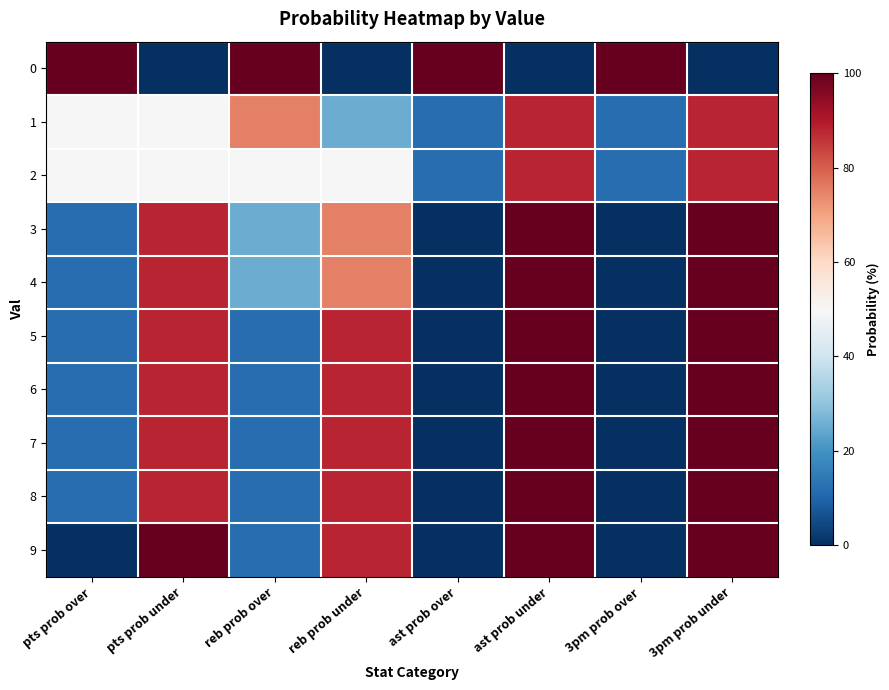

Reading left to right, extract all data points from this chart.

0: pts prob over=100	pts prob under=0	reb prob over=100	reb prob under=0	ast prob over=100	ast prob under=0	3pm prob over=100	3pm prob under=0
1: pts prob over=50	pts prob under=50	reb prob over=75	reb prob under=25	ast prob over=12	ast prob under=88	3pm prob over=12	3pm prob under=88
2: pts prob over=50	pts prob under=50	reb prob over=50	reb prob under=50	ast prob over=12	ast prob under=88	3pm prob over=12	3pm prob under=88
3: pts prob over=12	pts prob under=88	reb prob over=25	reb prob under=75	ast prob over=0	ast prob under=100	3pm prob over=0	3pm prob under=100
4: pts prob over=12	pts prob under=88	reb prob over=25	reb prob under=75	ast prob over=0	ast prob under=100	3pm prob over=0	3pm prob under=100
5: pts prob over=12	pts prob under=88	reb prob over=12	reb prob under=88	ast prob over=0	ast prob under=100	3pm prob over=0	3pm prob under=100
6: pts prob over=12	pts prob under=88	reb prob over=12	reb prob under=88	ast prob over=0	ast prob under=100	3pm prob over=0	3pm prob under=100
7: pts prob over=12	pts prob under=88	reb prob over=12	reb prob under=88	ast prob over=0	ast prob under=100	3pm prob over=0	3pm prob under=100
8: pts prob over=12	pts prob under=88	reb prob over=12	reb prob under=88	ast prob over=0	ast prob under=100	3pm prob over=0	3pm prob under=100
9: pts prob over=0	pts prob under=100	reb prob over=12	reb prob under=88	ast prob over=0	ast prob under=100	3pm prob over=0	3pm prob under=100